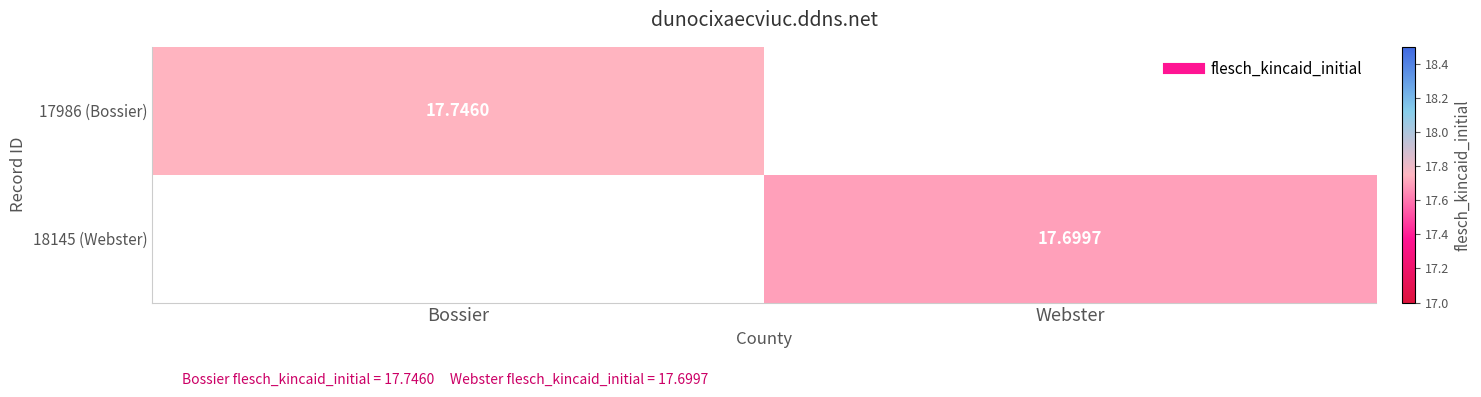

Which category has the highest value across all series?

Bossier